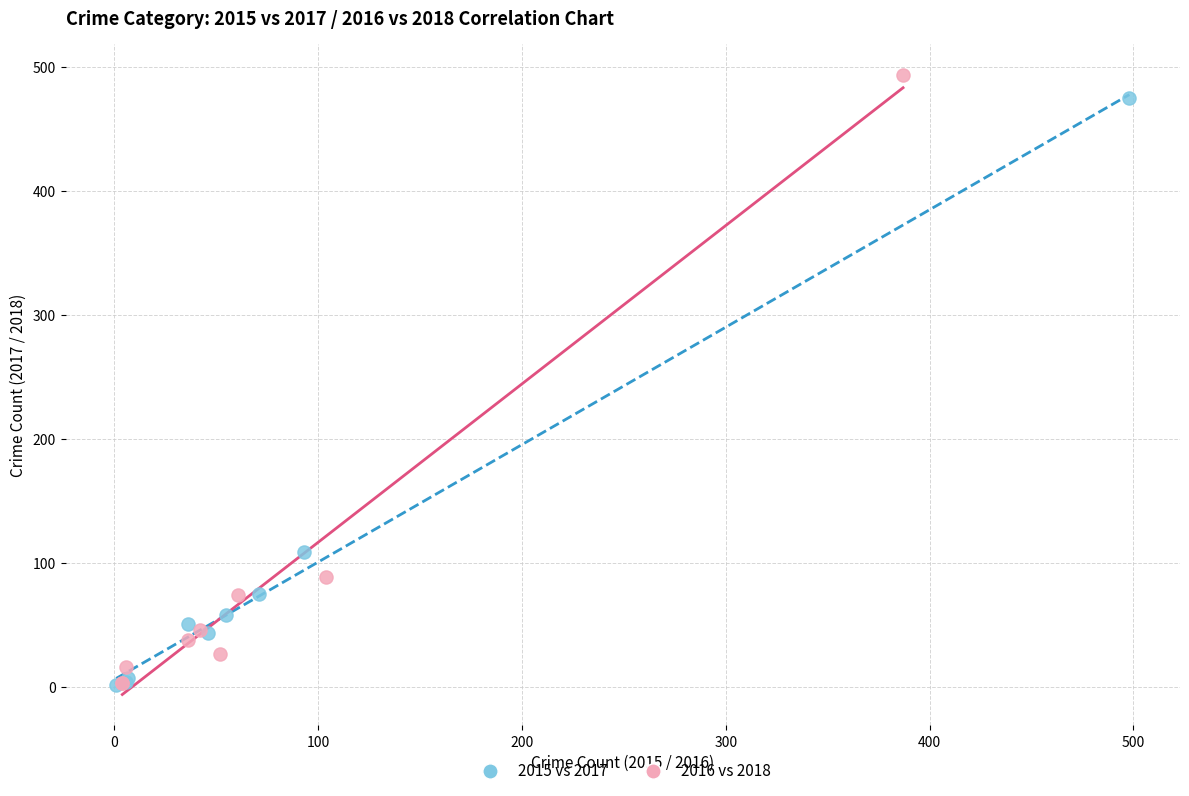

What are all the series names shown in the legend?

2015 vs 2017, 2016 vs 2018